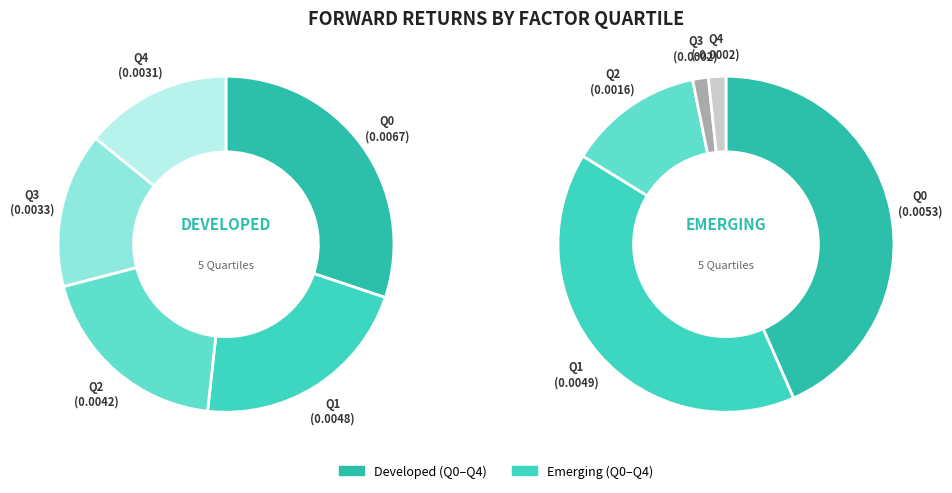

Is there a majority slice in this chart?

No